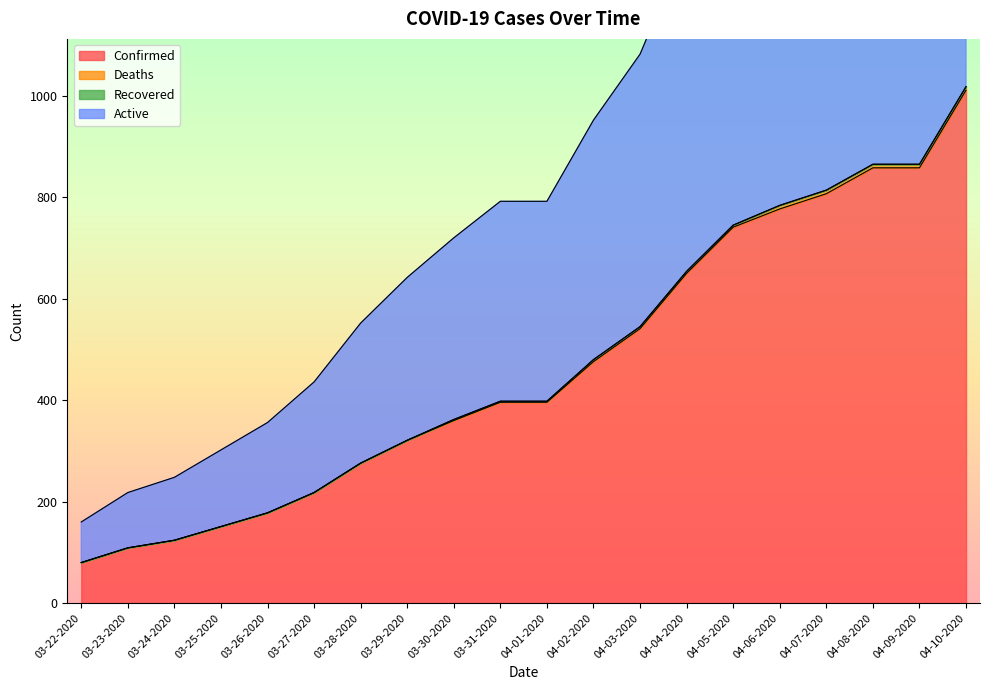

How many values in the Confirmed series exceed 396?

9